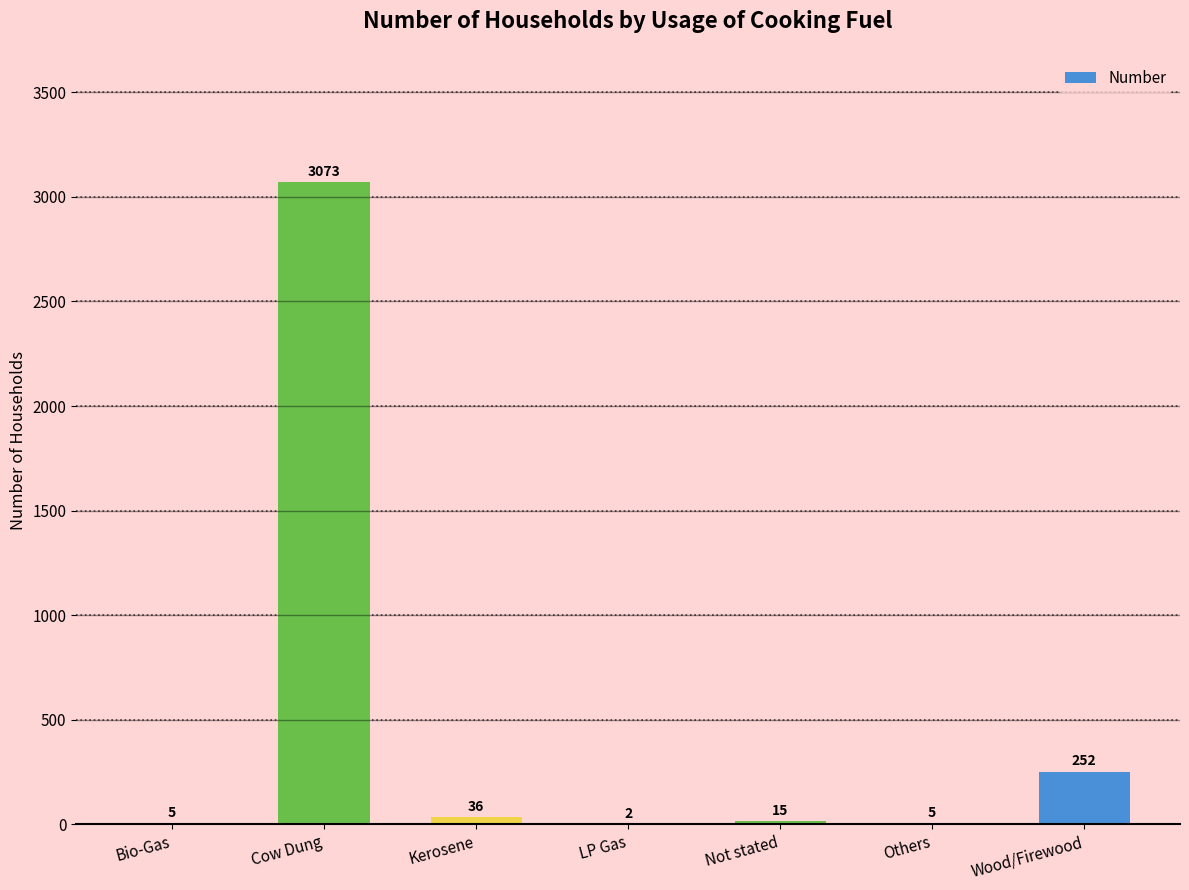

At which category does the chart reach its peak across all series?

Cow Dung